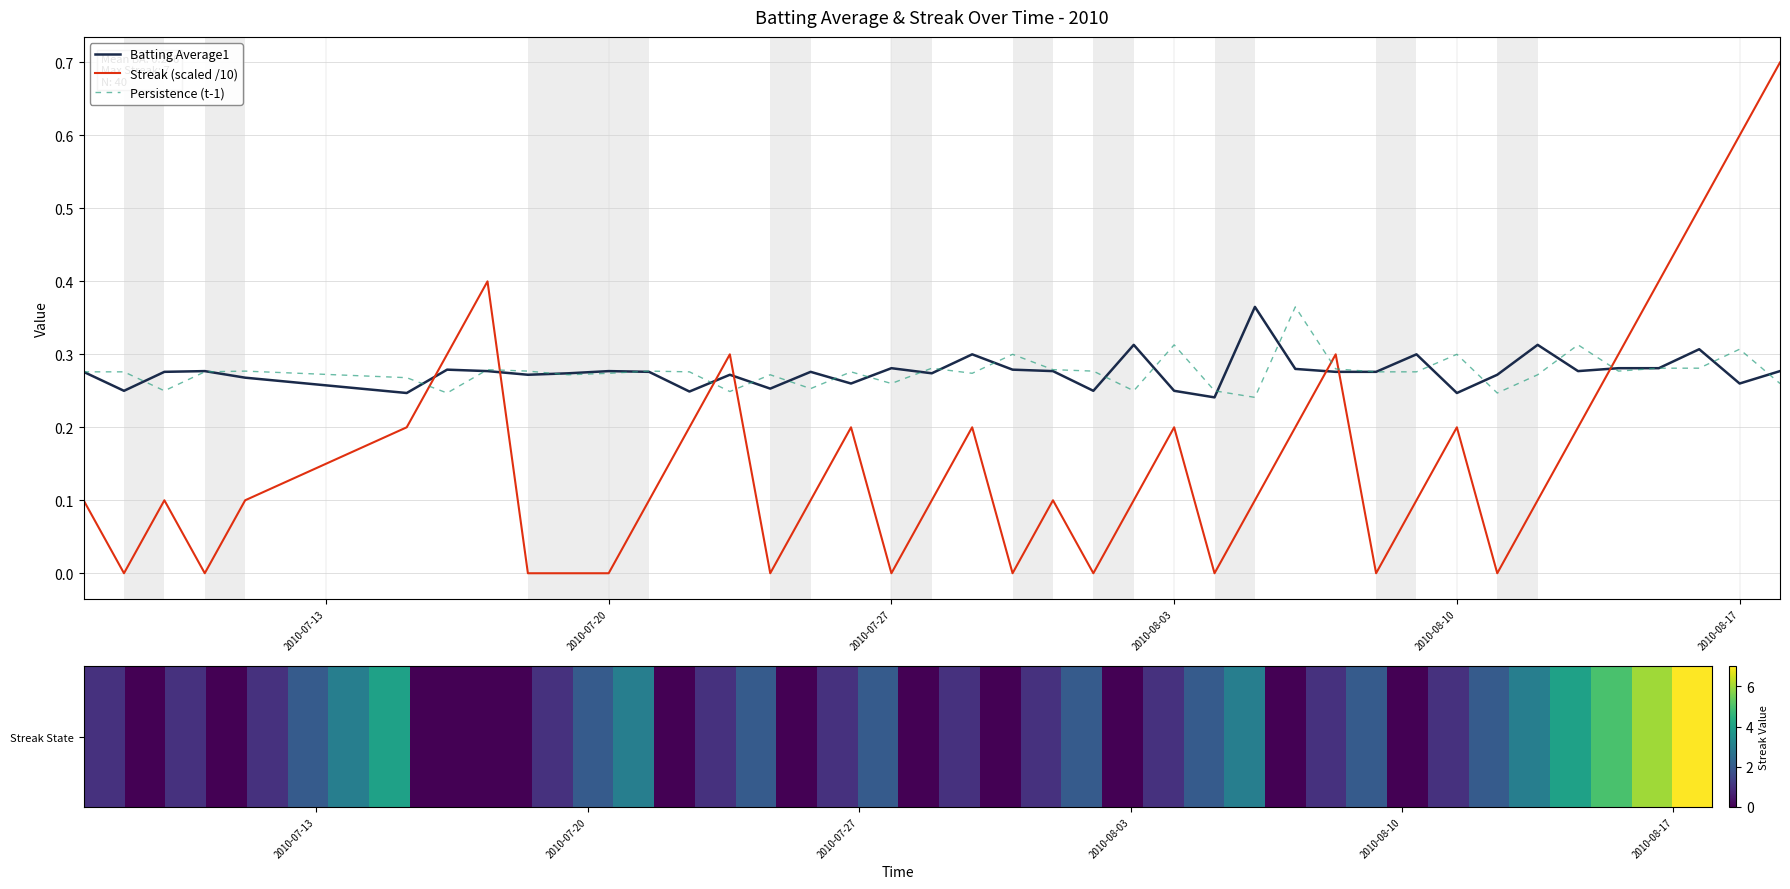

What is the greatest value displayed?

0.7